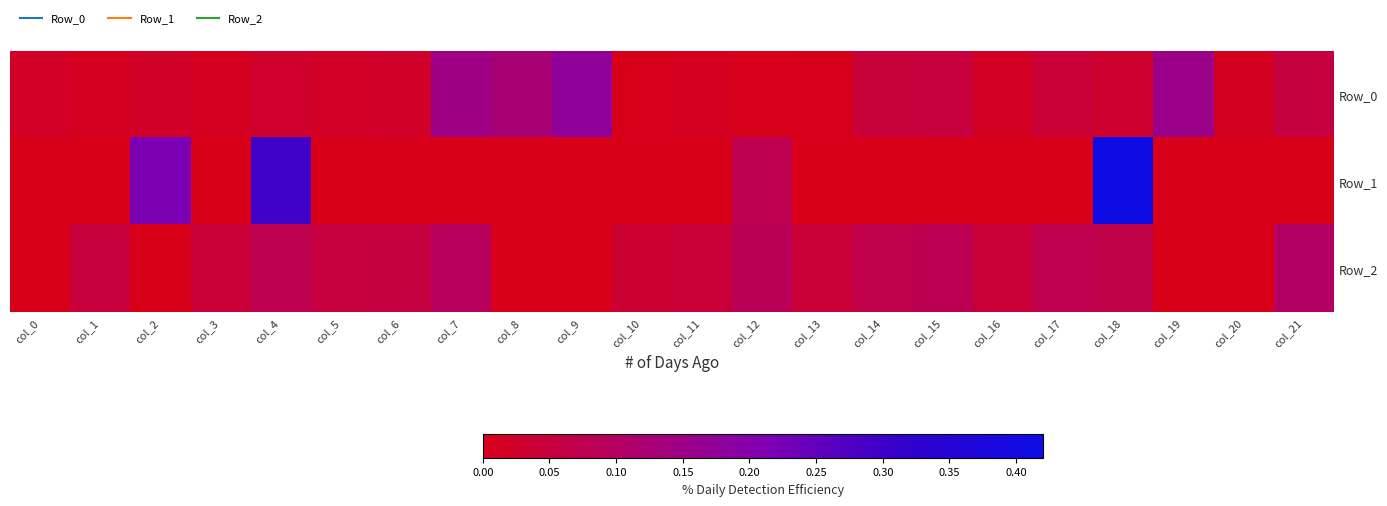

At how many categories does at least one series exceed 0?

22